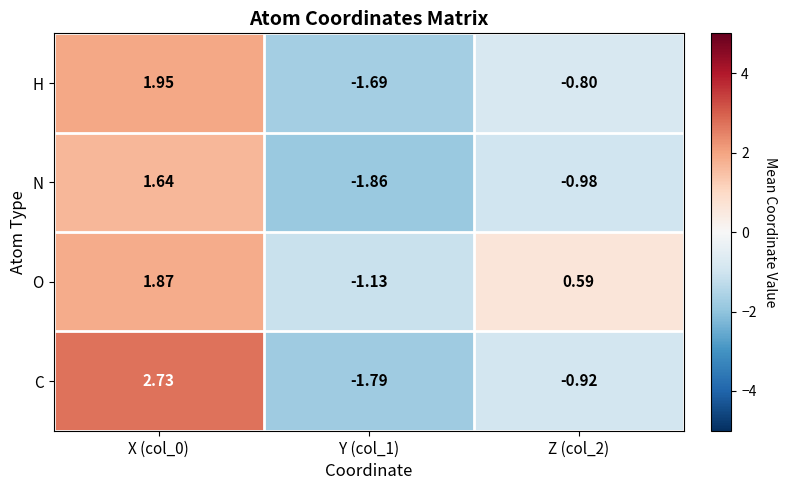

List the series in order of their overall mean, highest first.

O, C, H, N